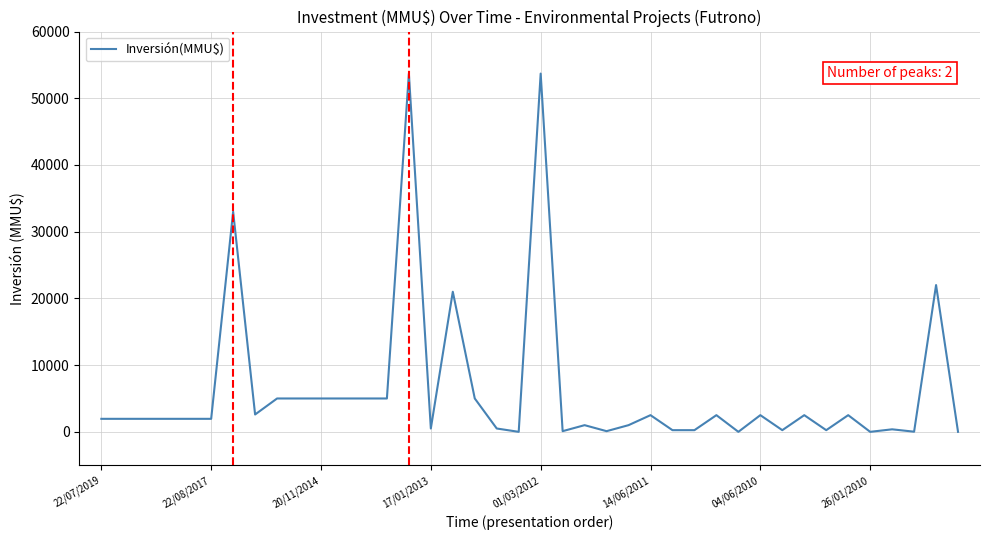

How many values are below 1950?

16